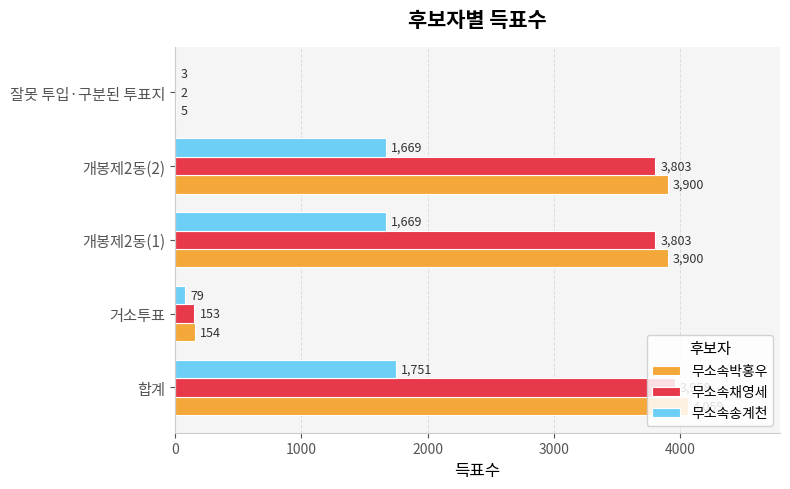

What is the sum of the 무소속박홍우 values at 거소투표 and 잘못 투입·구분된 투표지?

159